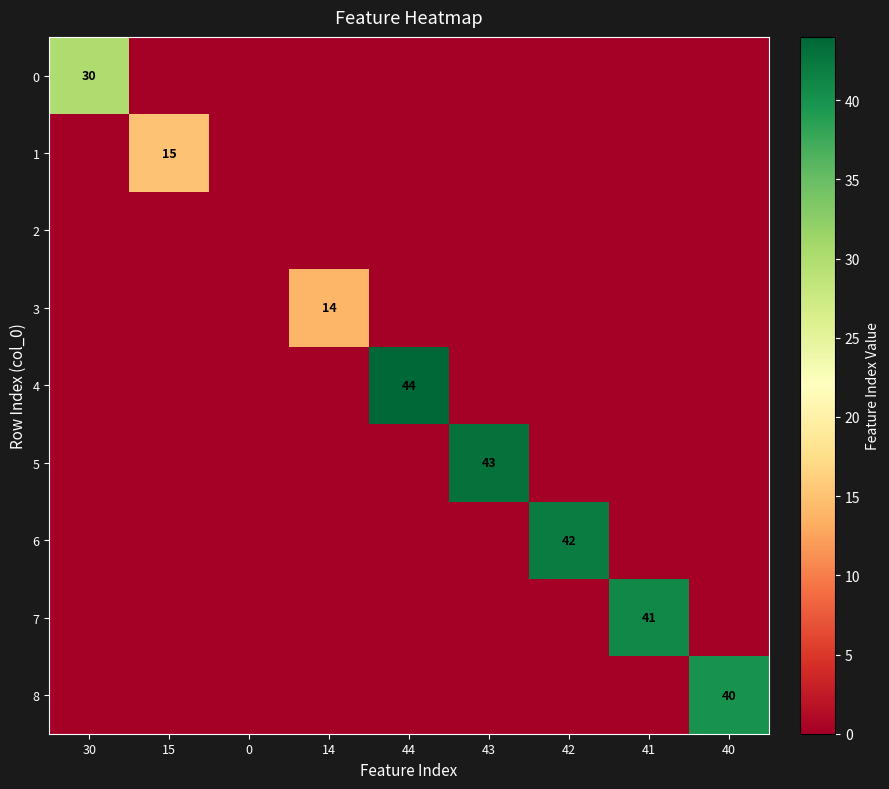

List the labels in order of 6 value, largest first.

42, 30, 15, 0, 14, 44, 43, 41, 40